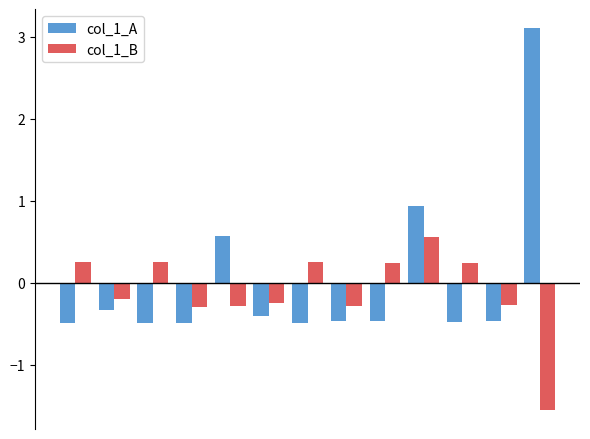

List the series in order of their peak value, lowest first.

col_1_B, col_1_A